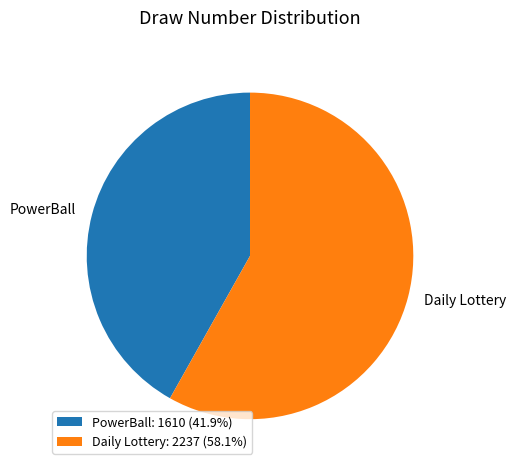

Count the number of slices in the pie.

2